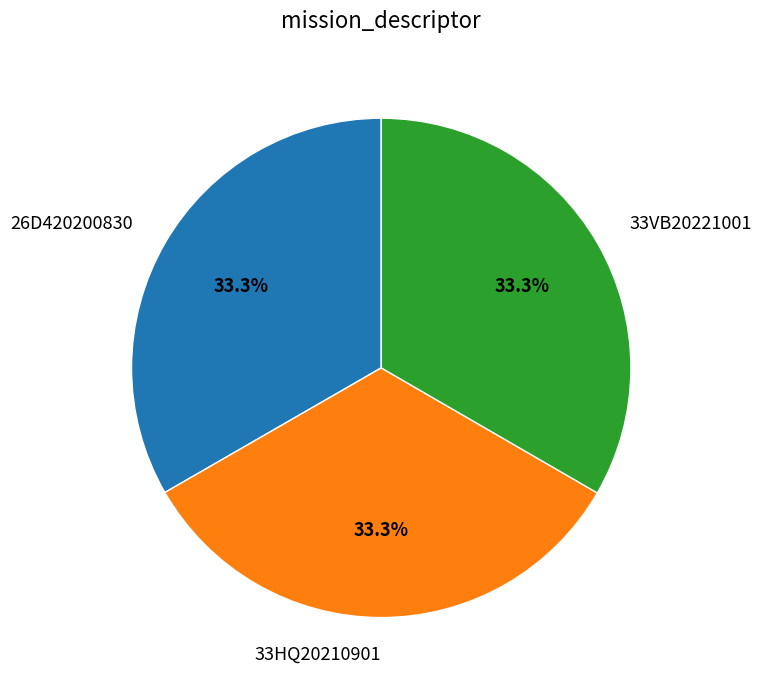

To the nearest percent, what is the average slice percentage?

33%